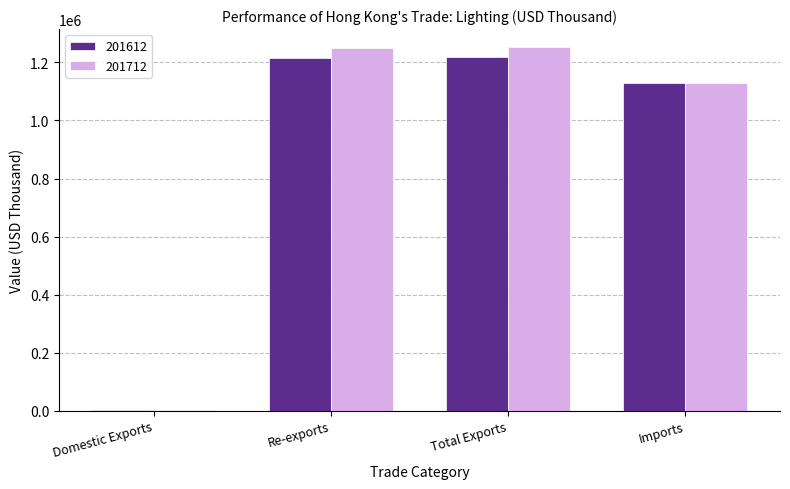

How many groups of bars are there?

4